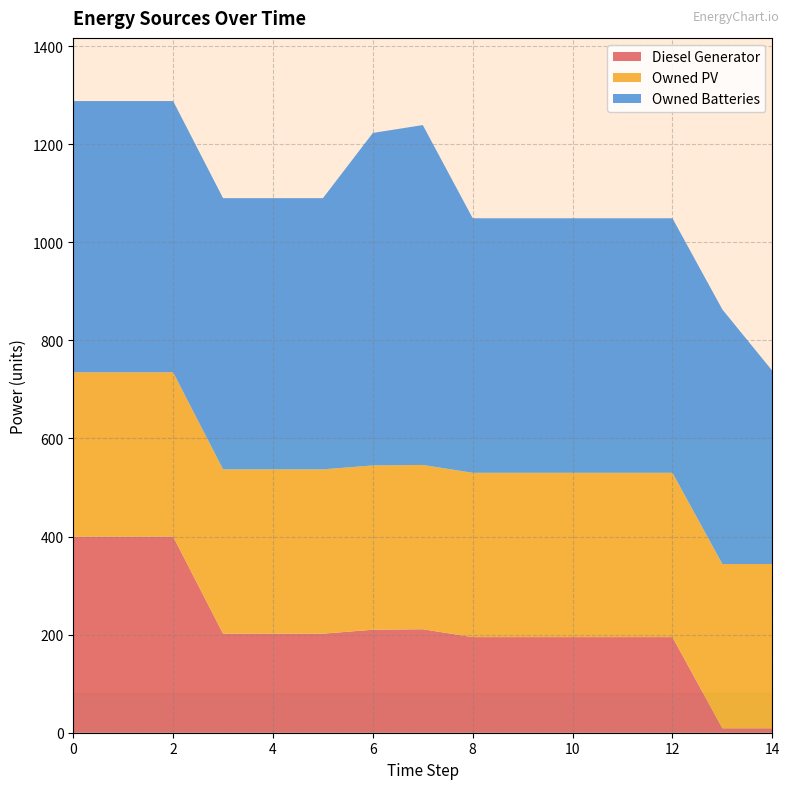

Reading left to right, what are all the values shown in this chart?

Diesel Generator: 400	400	400	202	202	202	210	211	195	195	195	195	195	9	9
Owned PV: 335	335	335	335	335	335	335	335	335	335	335	335	335	335	335
Owned Batteries: 553	553	553	553	553	553	678	693	519	519	519	519	519	519	394